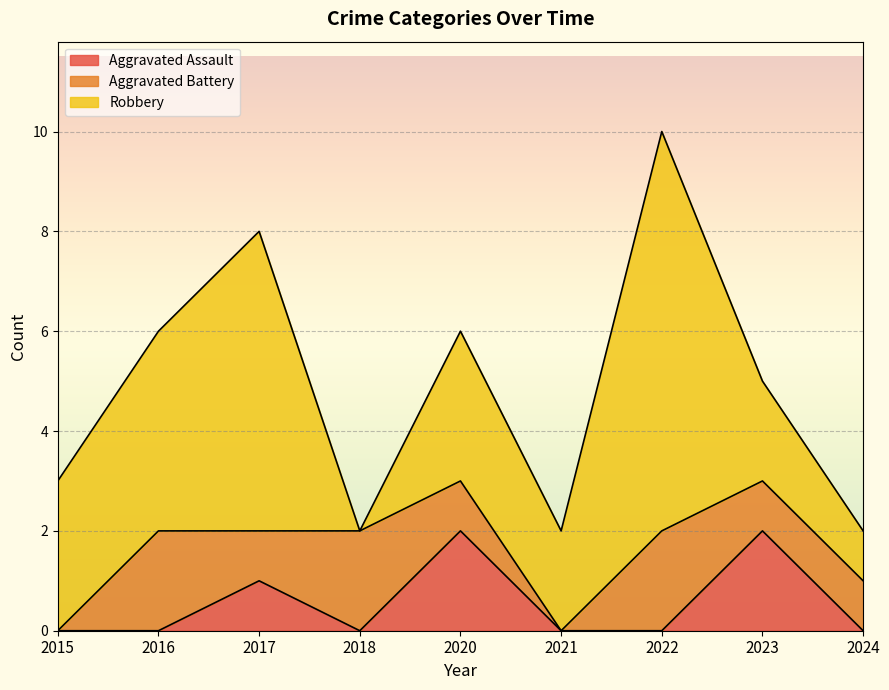

How many times do Robbery and Aggravated Battery cross each other?

2